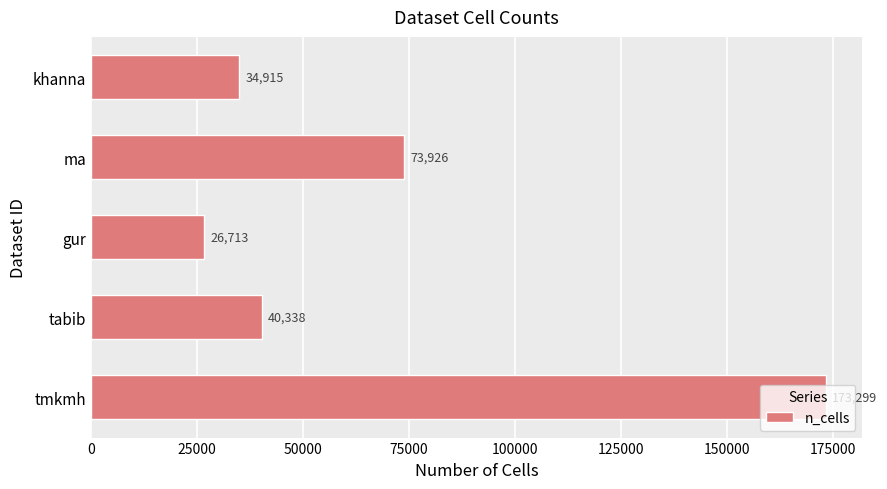

What is the approximate value at tmkmh, to the nearest 50?

173300